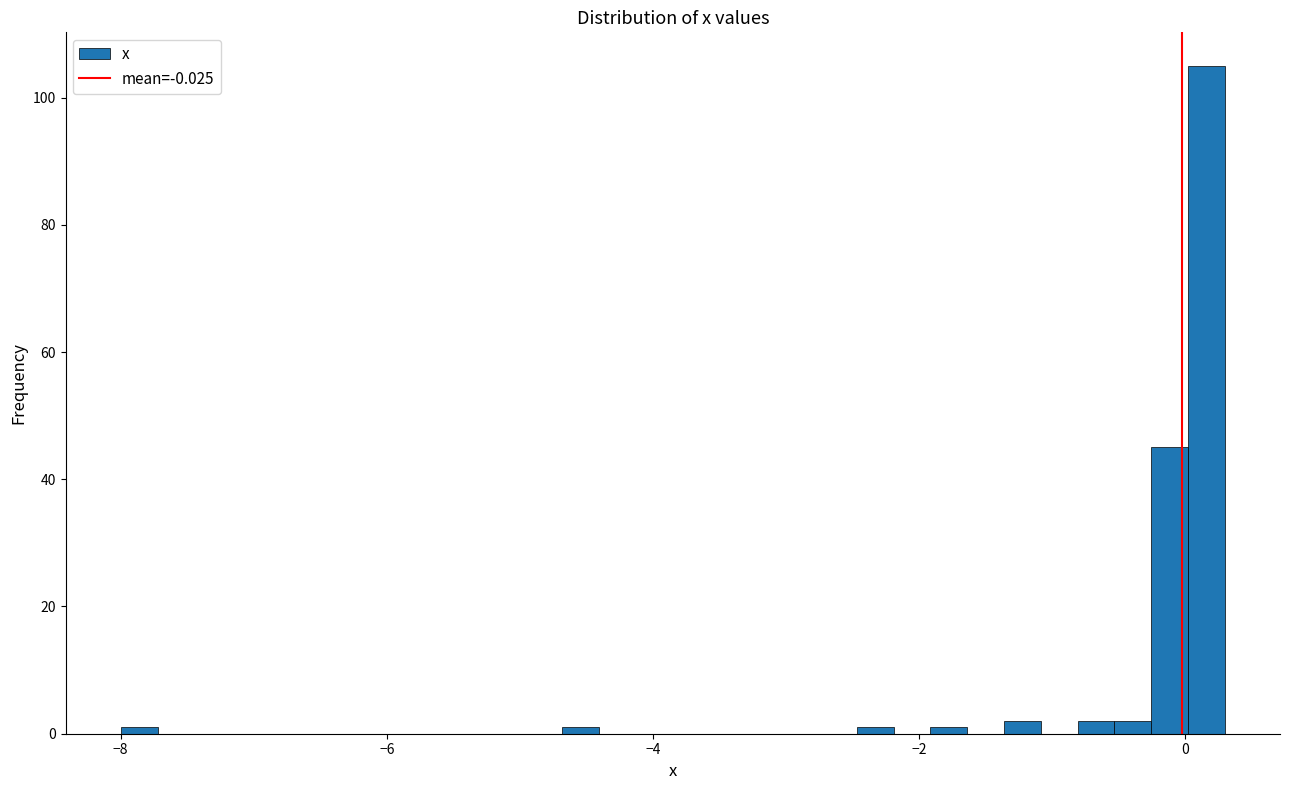

Read against the x-axis, roughly where is the centre of the tallest bar?

0.2